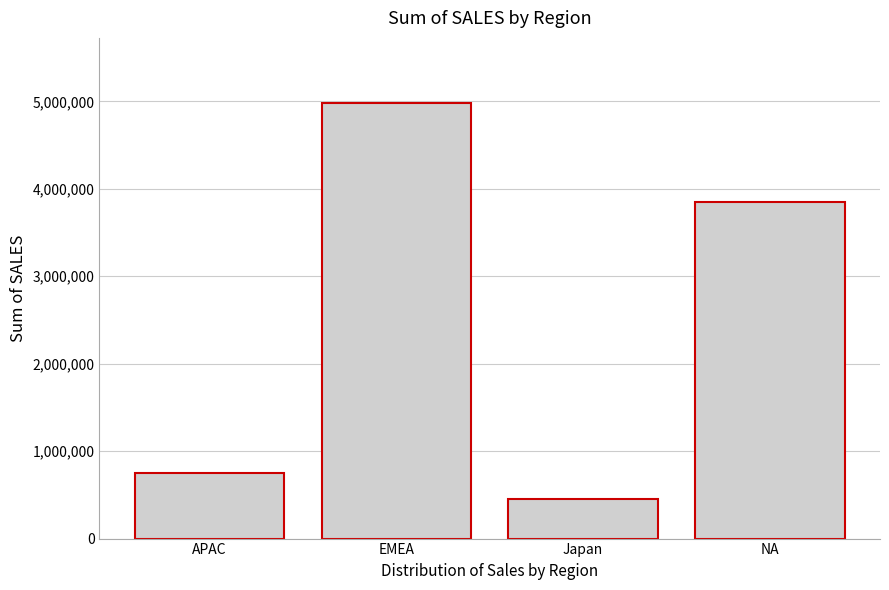

Reading left to right, list all the values displayed in this chart.

746121.8	4979272.4	455173.2	3852061.4